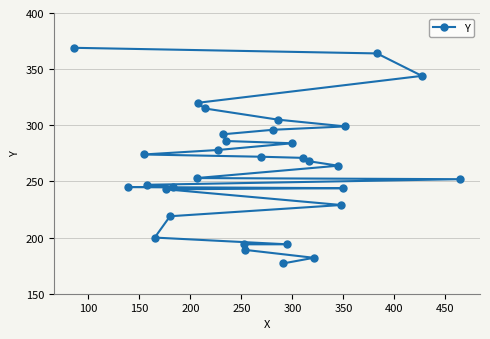

The chart shows a value of 244 at 350. True or false?

True